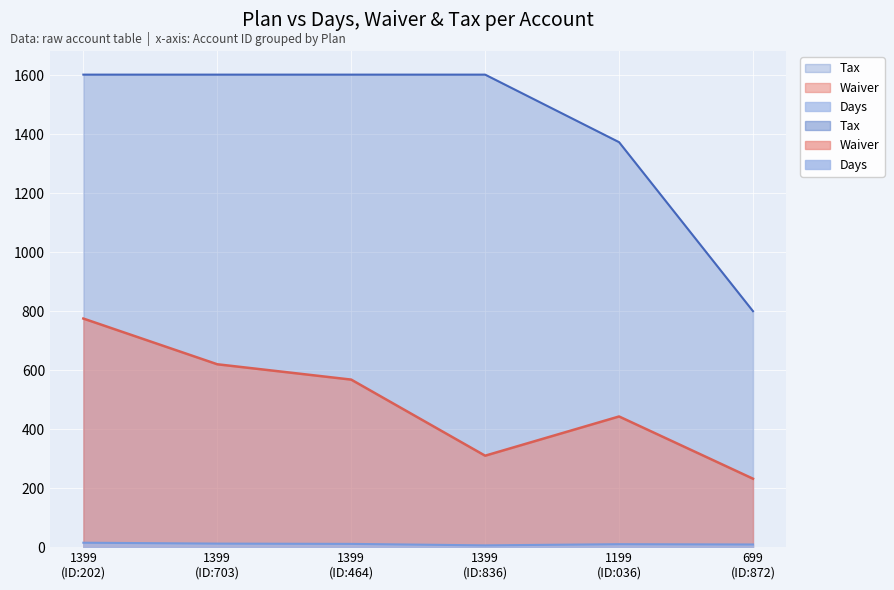

Reading left to right, what are all the values shown in this chart?

Days: 15	12	11	6	10	9
Waiver: 775	620	568	310	443	232
Tax: 1602	1602	1602	1602	1373	800